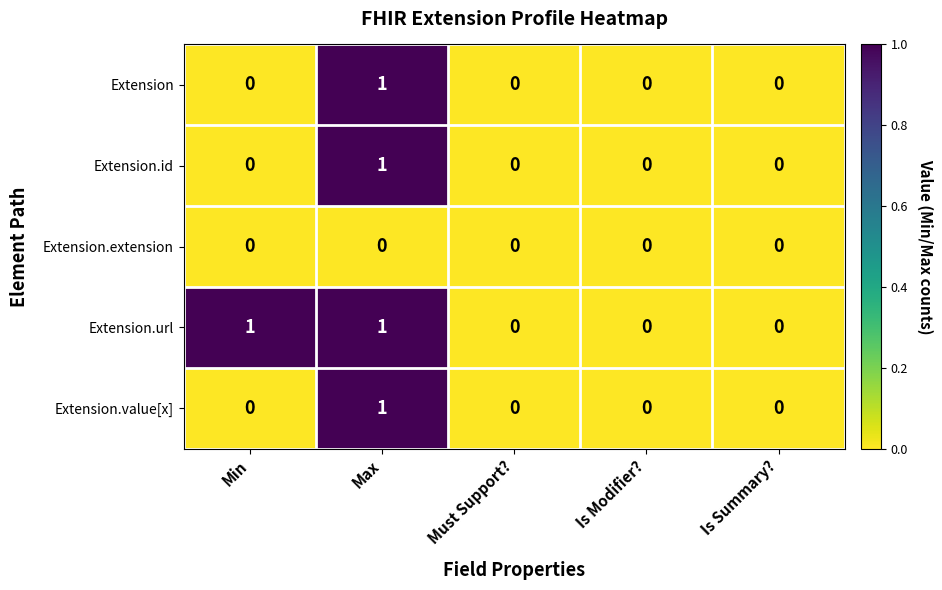

Is it true that Extension.extension equals 0 at Must Support??

True